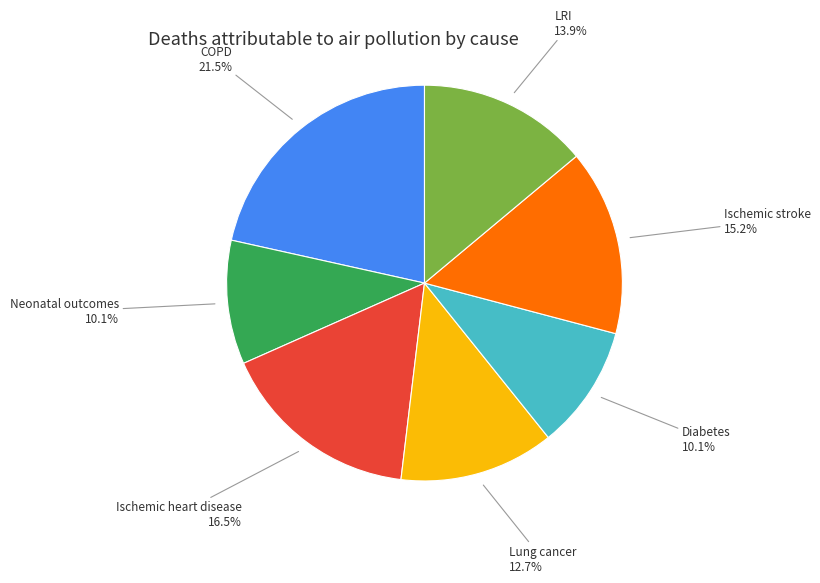

Does any single category account for the majority?

No